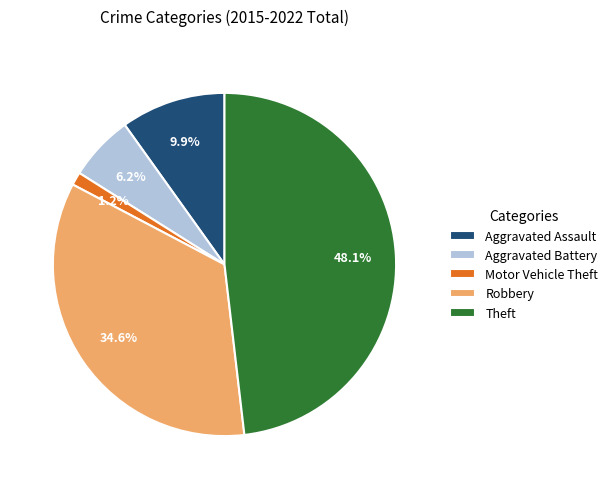

How many slices are in this pie chart?

5